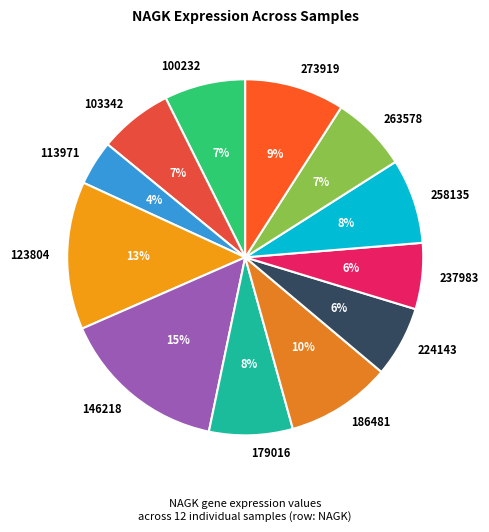

How many segments does this pie chart have?

12